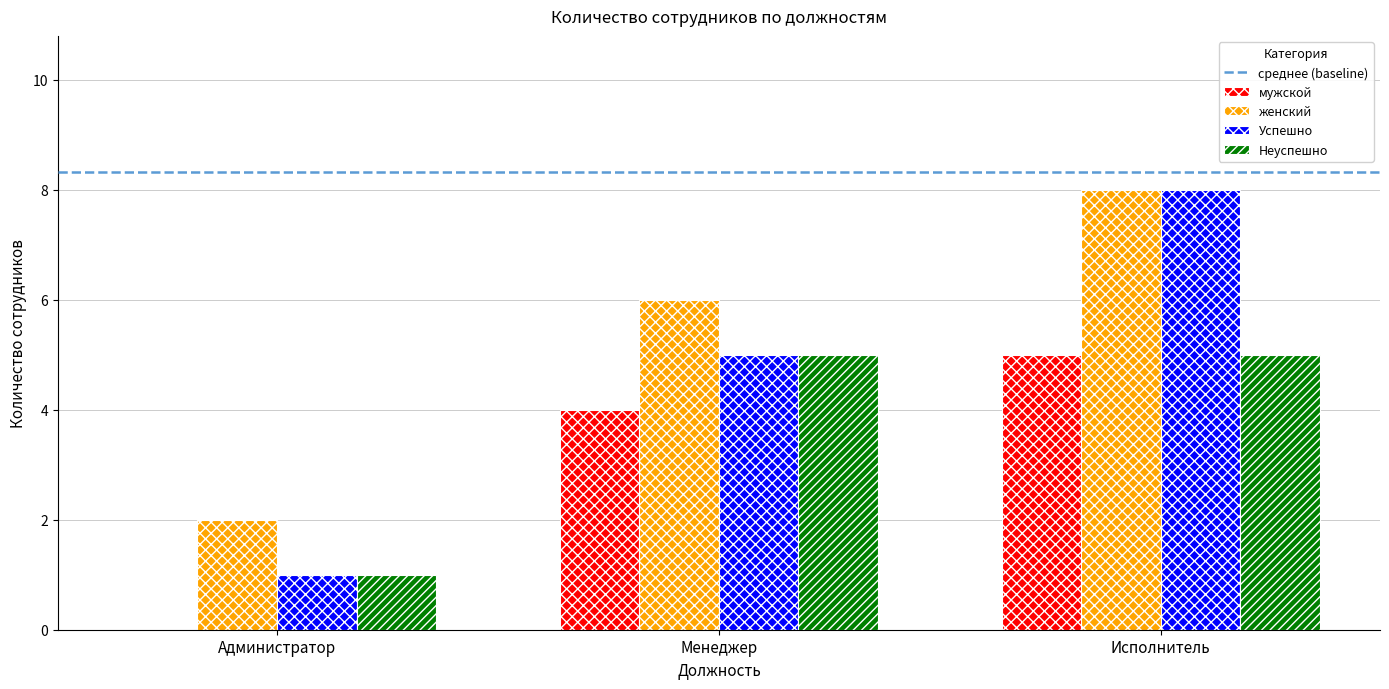

Is the value of мужской at Менеджер greater than the value of Успешно at Менеджер?

No